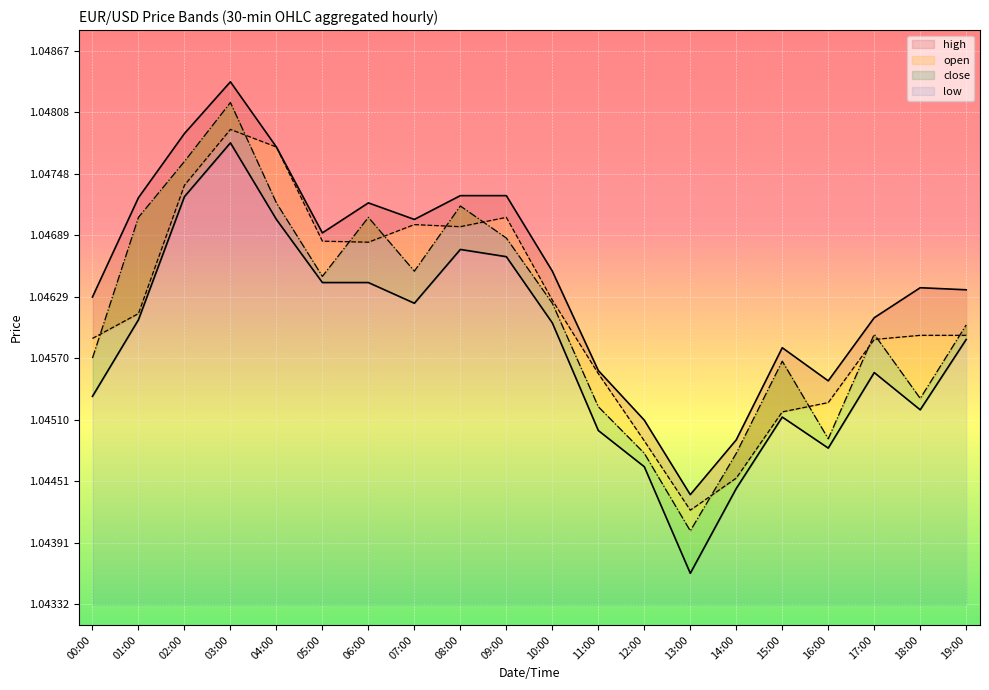

How many categories are shown in the chart?

20